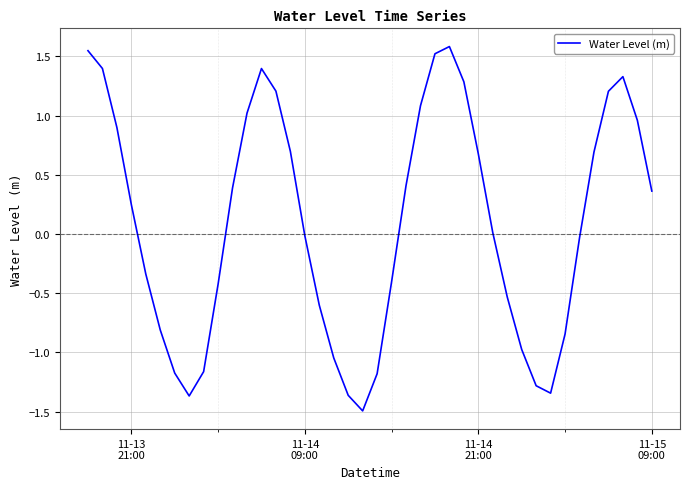

What is the greatest value displayed?

1.6